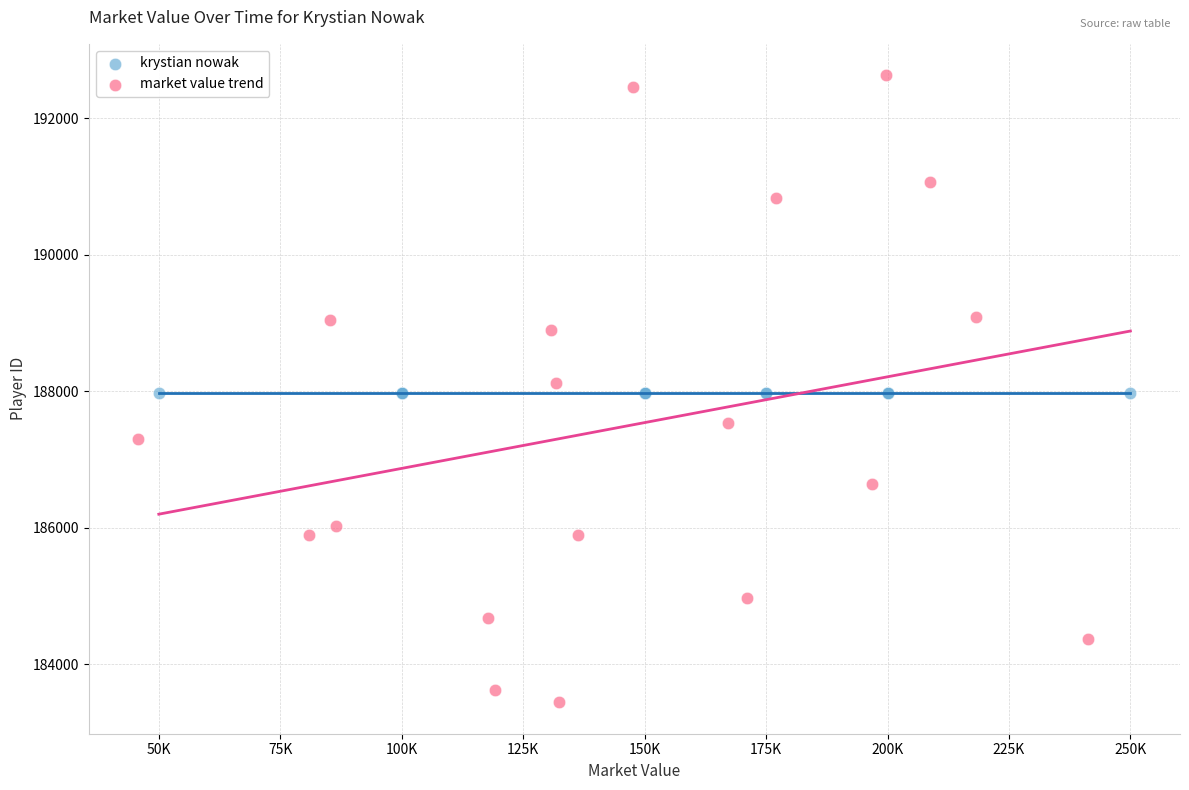

Which series reaches the maximum Y coordinate?

market value trend